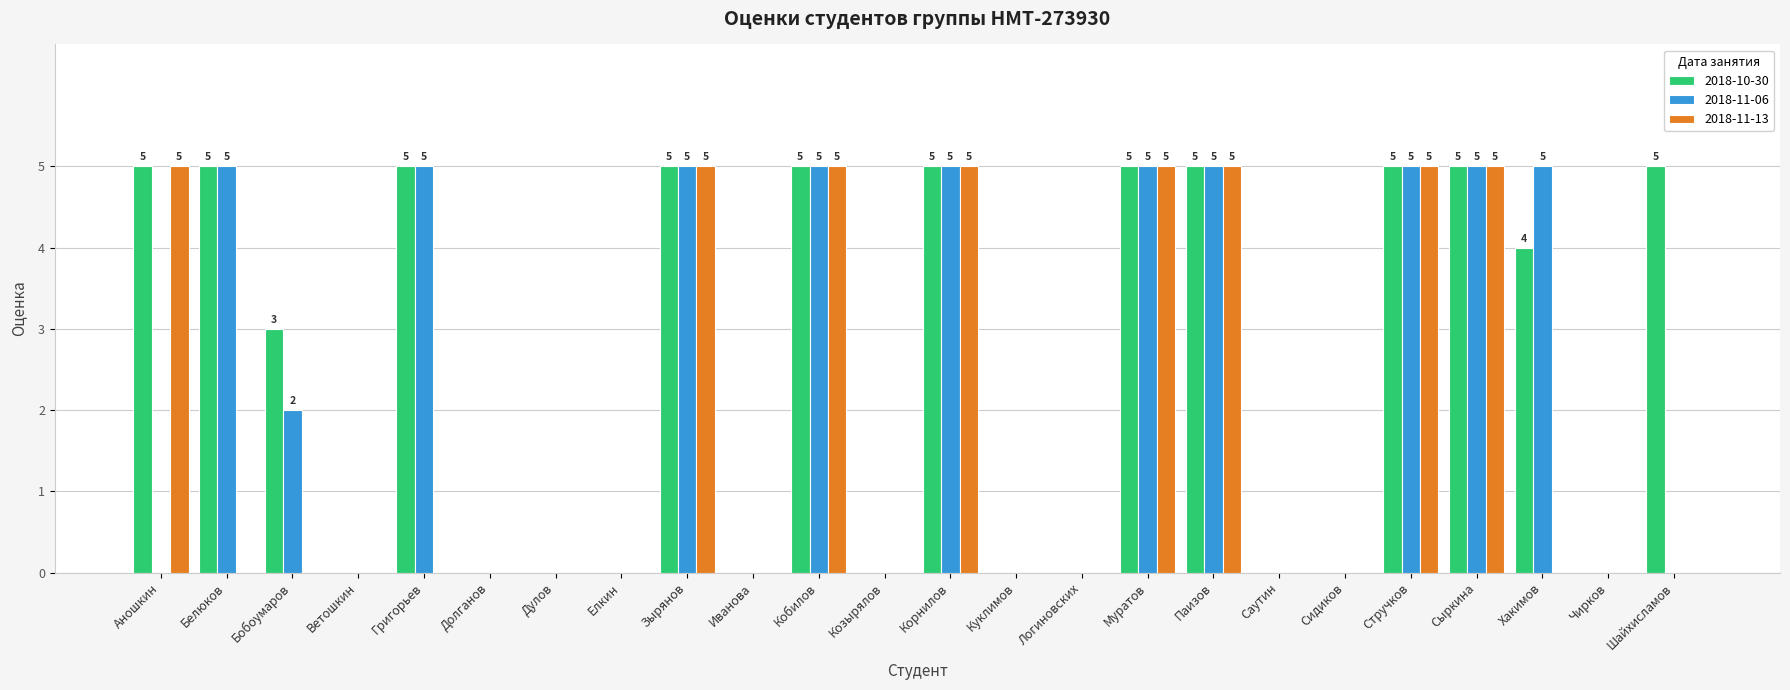

Reading left to right, transcribe all the data shown in this chart.

2018-10-30: Аношкин=5	Белюков=5	Бобоумаров=3	Ветошкин=0	Григорьев=5	Долганов=0	Дулов=0	Елкин=0	Зырянов=5	Иванова=0	Кобилов=5	Козырялов=0	Корнилов=5	Куклимов=0	Логиновских=0	Муратов=5	Паизов=5	Саутин=0	Сидиков=0	Стручков=5	Сыркина=5	Хакимов=4	Чирков=0	Шайхисламов=5
2018-11-06: Аношкин=0	Белюков=5	Бобоумаров=2	Ветошкин=0	Григорьев=5	Долганов=0	Дулов=0	Елкин=0	Зырянов=5	Иванова=0	Кобилов=5	Козырялов=0	Корнилов=5	Куклимов=0	Логиновских=0	Муратов=5	Паизов=5	Саутин=0	Сидиков=0	Стручков=5	Сыркина=5	Хакимов=5	Чирков=0	Шайхисламов=0
2018-11-13: Аношкин=5	Белюков=0	Бобоумаров=0	Ветошкин=0	Григорьев=0	Долганов=0	Дулов=0	Елкин=0	Зырянов=5	Иванова=0	Кобилов=5	Козырялов=0	Корнилов=5	Куклимов=0	Логиновских=0	Муратов=5	Паизов=5	Саутин=0	Сидиков=0	Стручков=5	Сыркина=5	Хакимов=0	Чирков=0	Шайхисламов=0